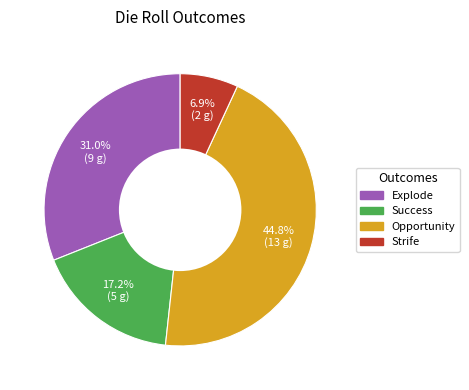

Do Strife and Success together represent more than half of the pie?

No